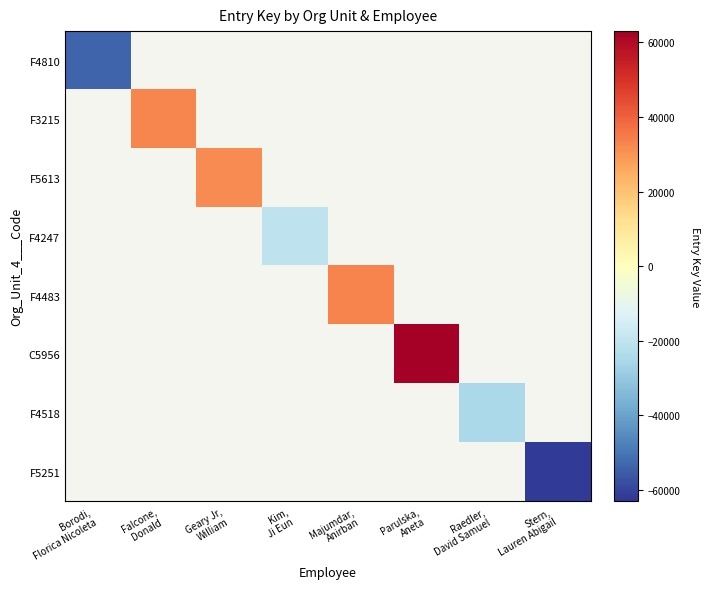

Between Raedler,
David Samuel and Kim,
Ji Eun, which is larger?

Kim,
Ji Eun